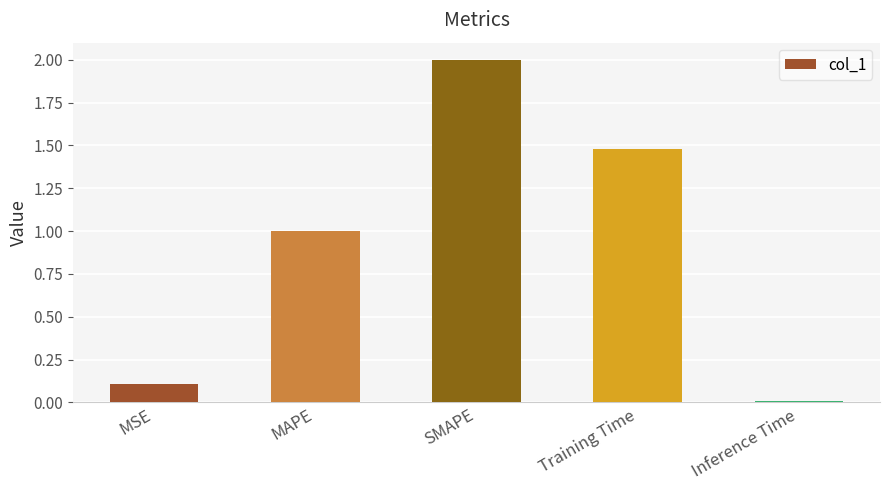

What position from the right is Inference Time?

1